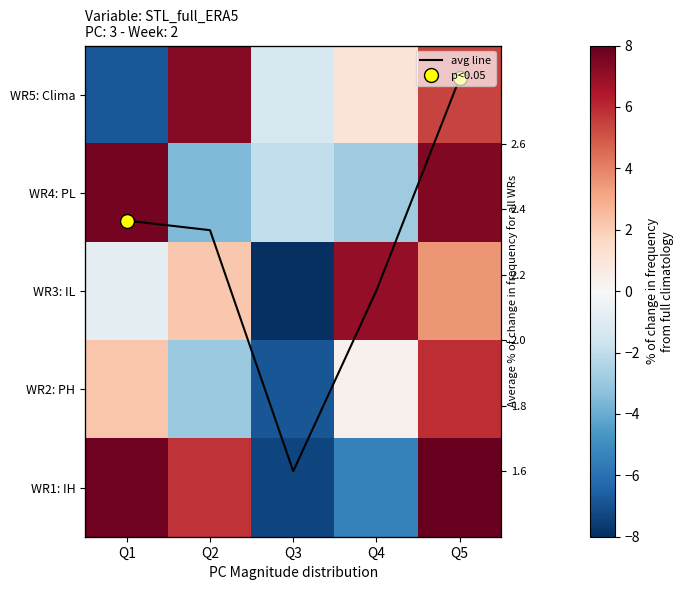

What is the sum of the WR2: PH values at Q4 and Q3?

-6.4